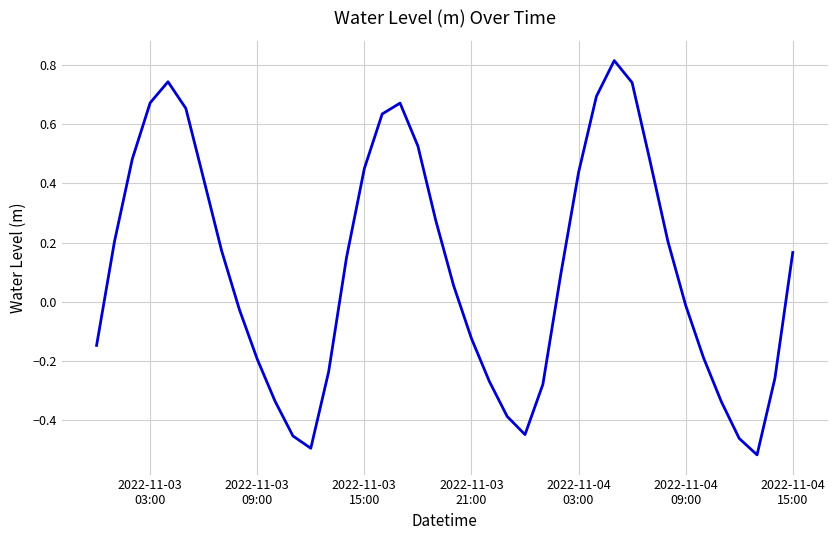

What is the difference between the maximum and minimum values?

1.3